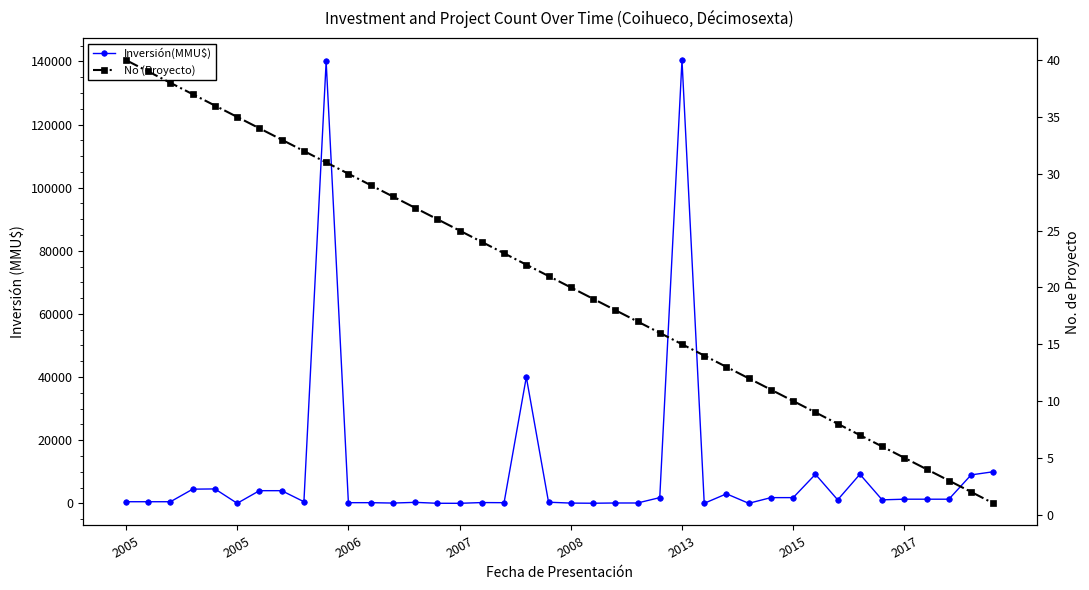

Reading right to left, what are all the values shown in this chart?

Inversión(MMU$): 10000	9000	1300	1300	1300	1100	9200	1100	9200	1800	1800	2	3000	0	140400	1800	100	100	22	70	345	40000	195	234	0	10	300	80	200	200	140000	500	4000	4000	0	4556	4480	500	500	500
No (Proyecto): 1	2	3	4	5	6	7	8	9	10	11	12	13	14	15	16	17	18	19	20	21	22	23	24	25	26	27	28	29	30	31	32	33	34	35	36	37	38	39	40